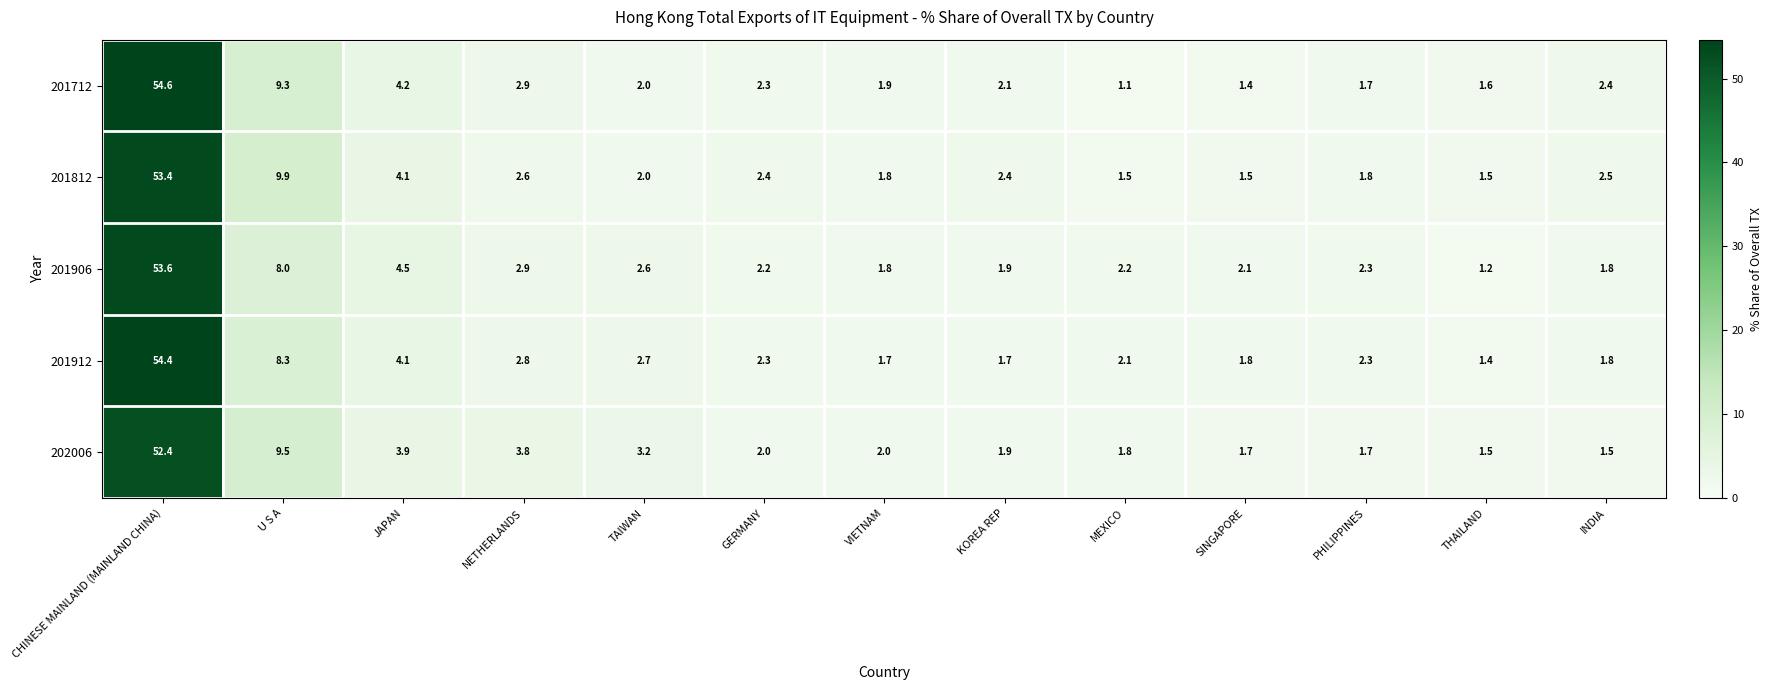

Is it true that 201712 equals 2.3 at THAILAND?

False